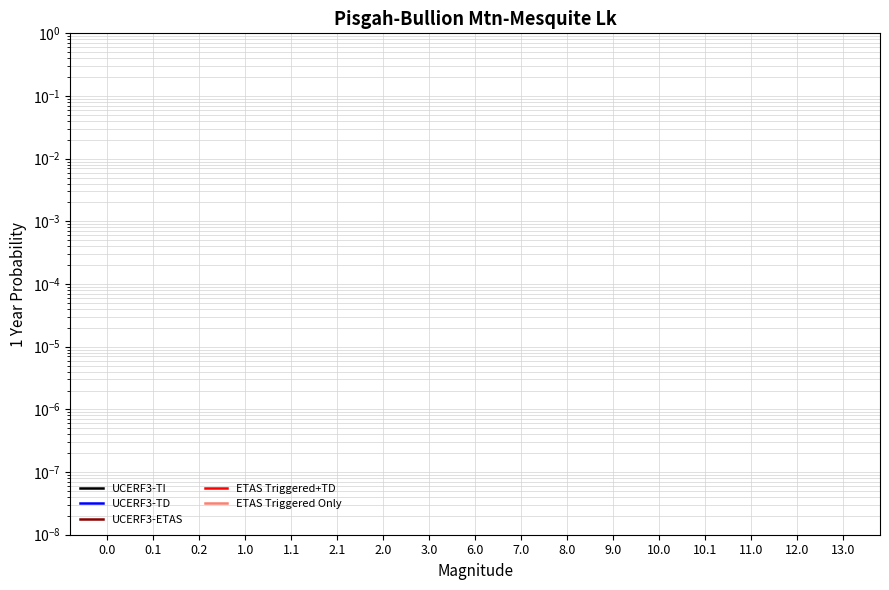

True or false: UCERF3-TD has more than 2 points higher than both neighbors.

False